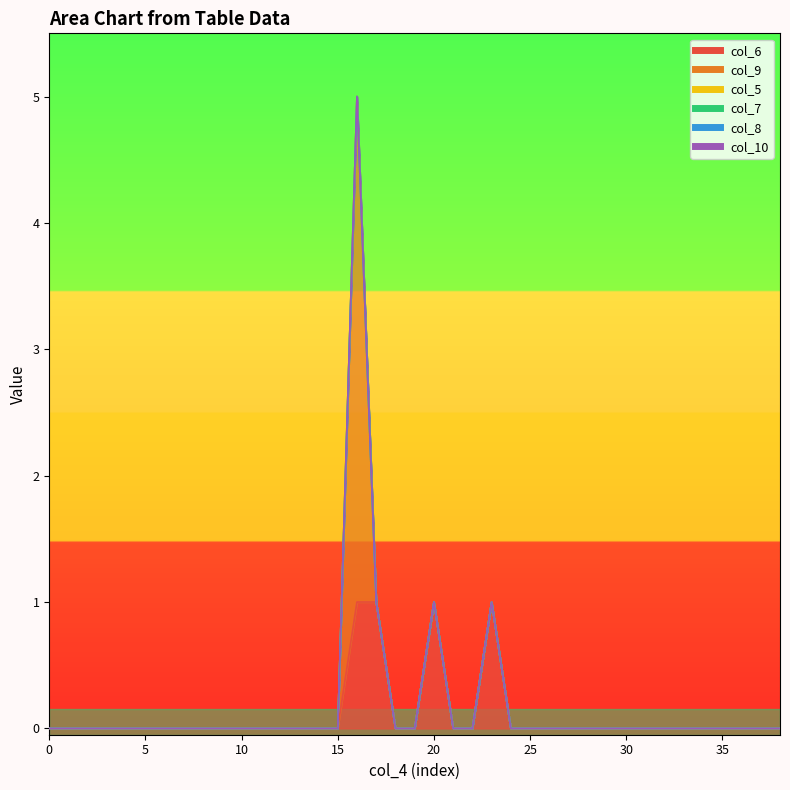

Is it true that col_6 equals 0 at 12?

True